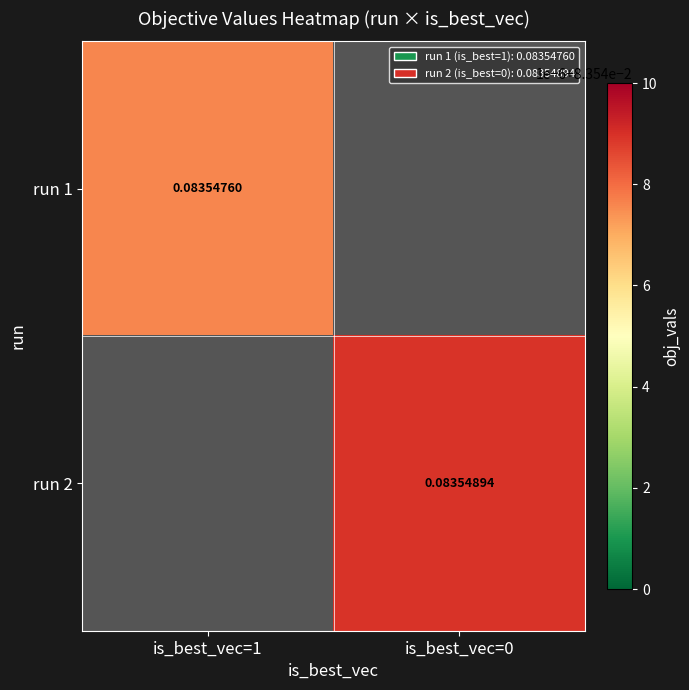

At how many categories does at least one series exceed 0?

2